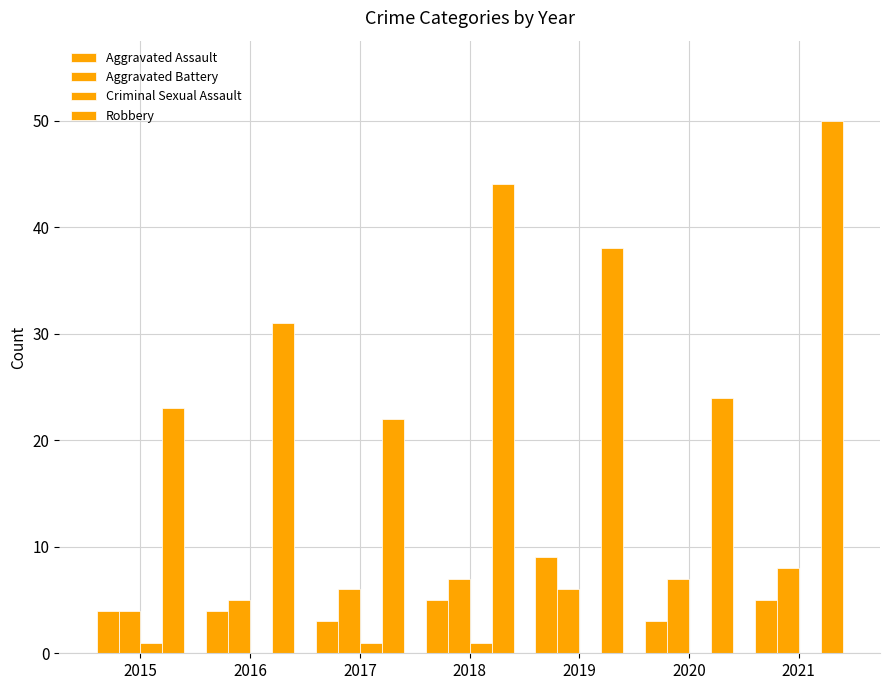

Does the chart contain stacked bars?

No